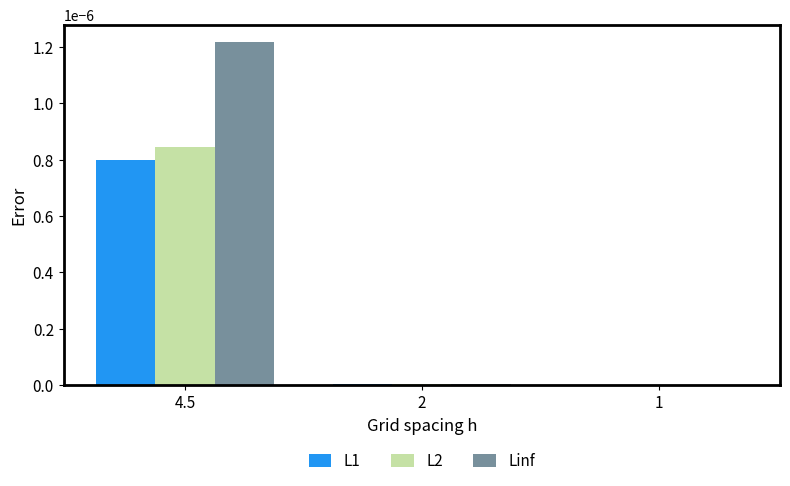

How many categories are shown in the chart?

3